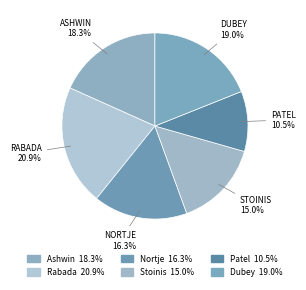

How many segments does this pie chart have?

6